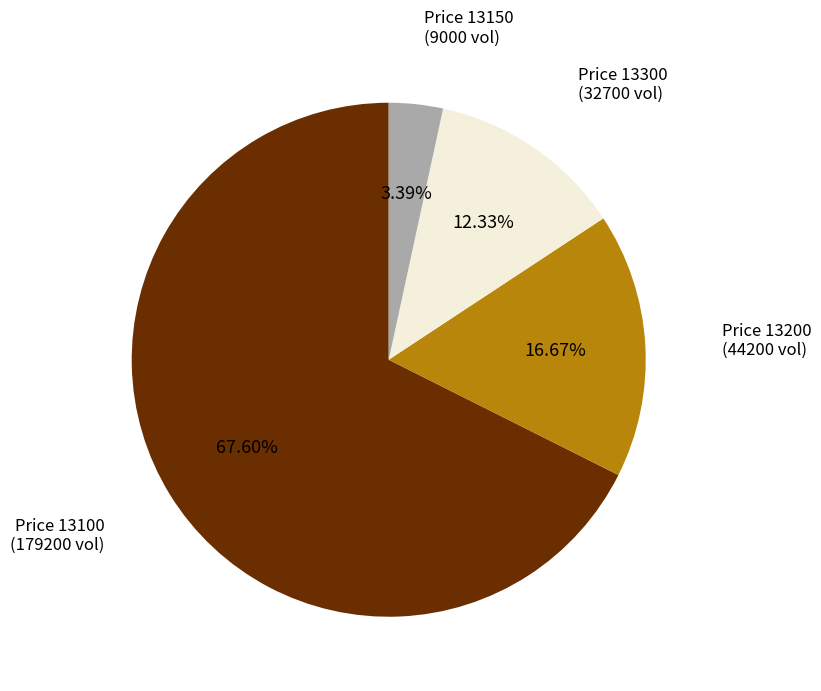

Is there any slice that represents more than half of the pie?

Yes